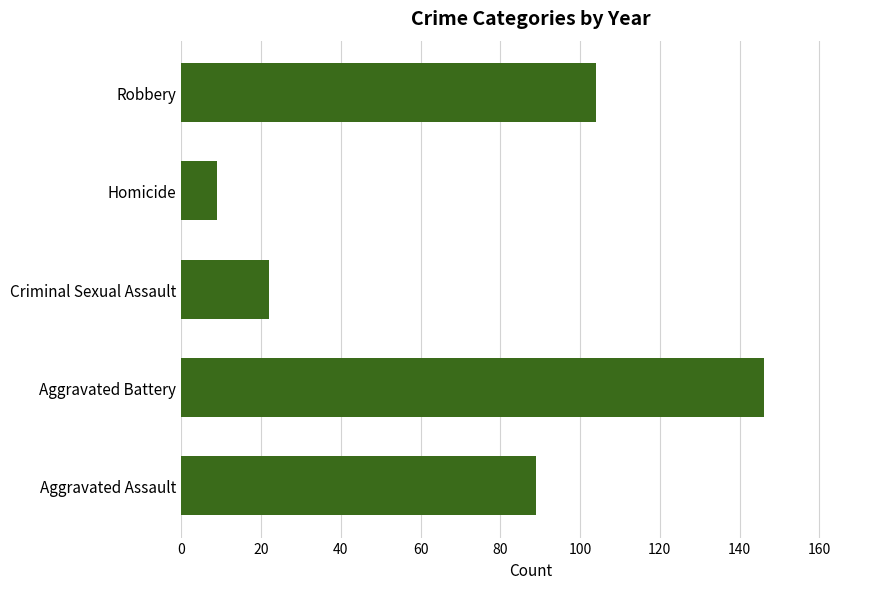

What is the sum of all values?

370